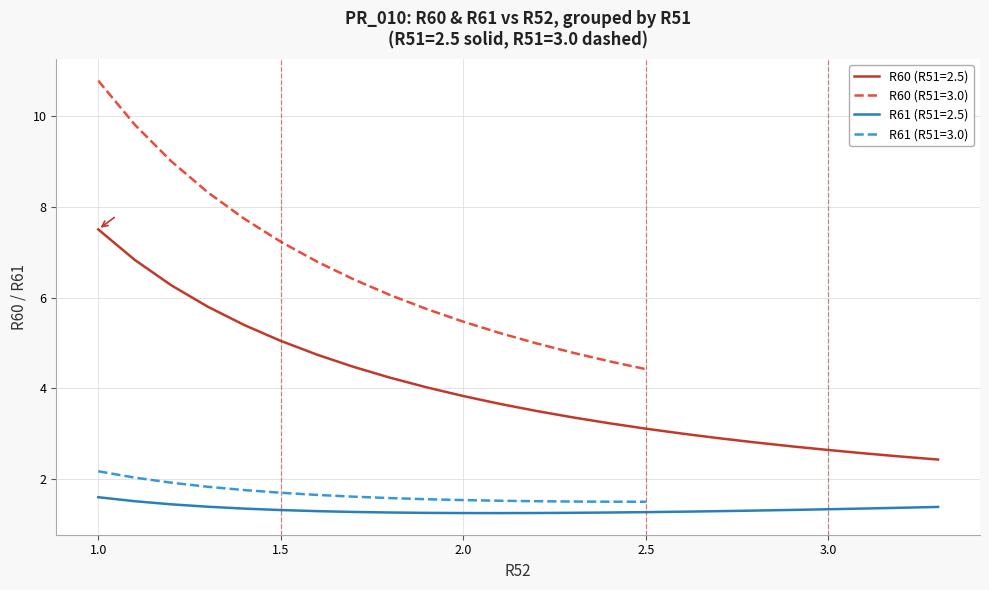

The R60 (R51=2.5) series shows 3.1 at 2.5. True or false?

True